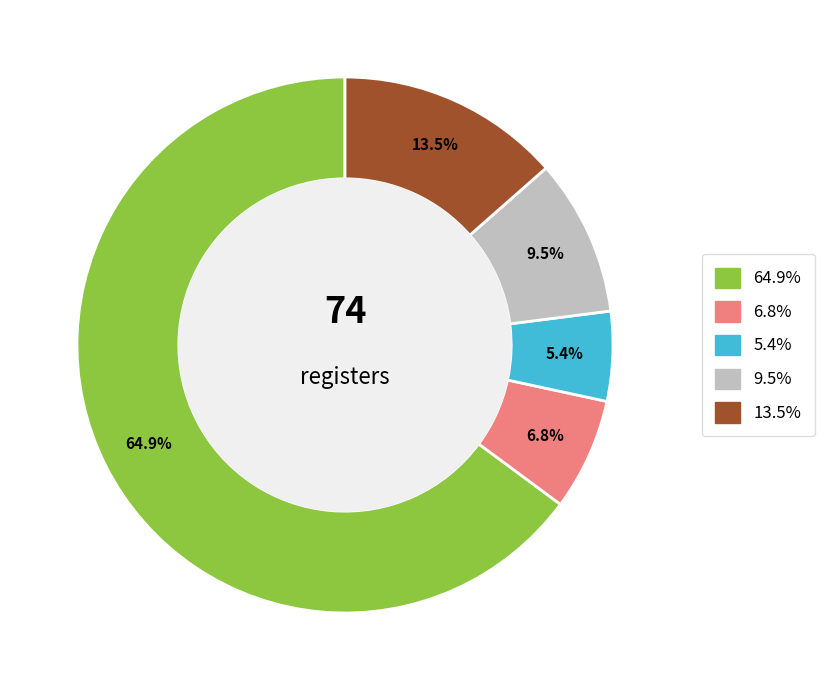

Does any single category account for the majority?

Yes